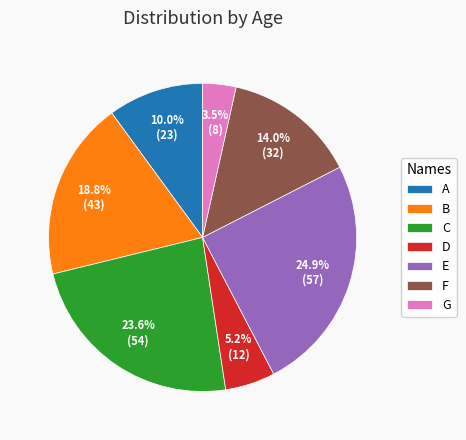

Is it true that E is 17% of the pie?

False